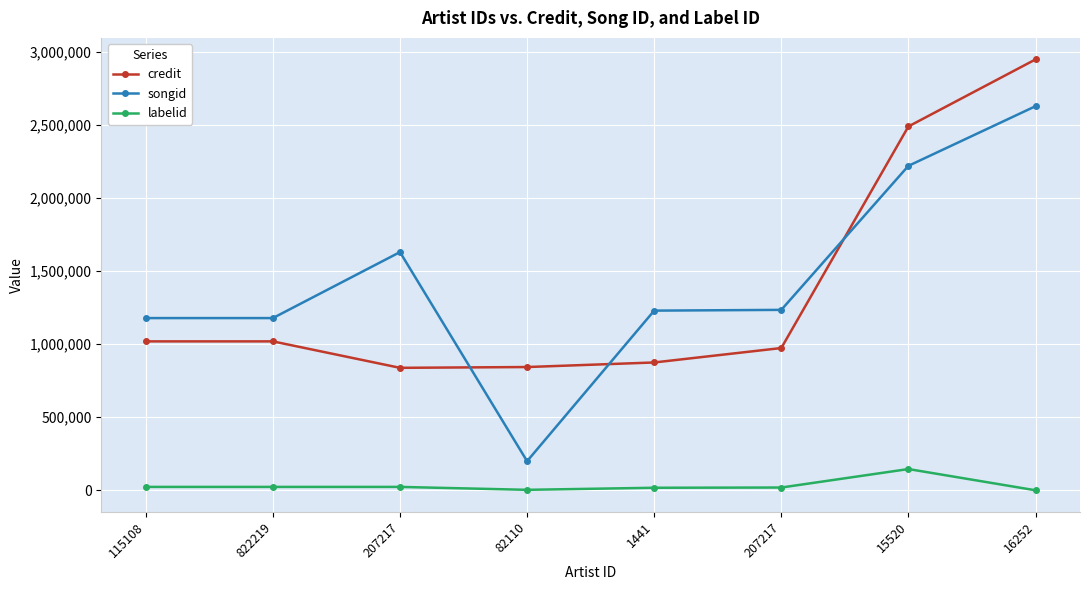

What are all the series names shown in the legend?

credit, songid, labelid